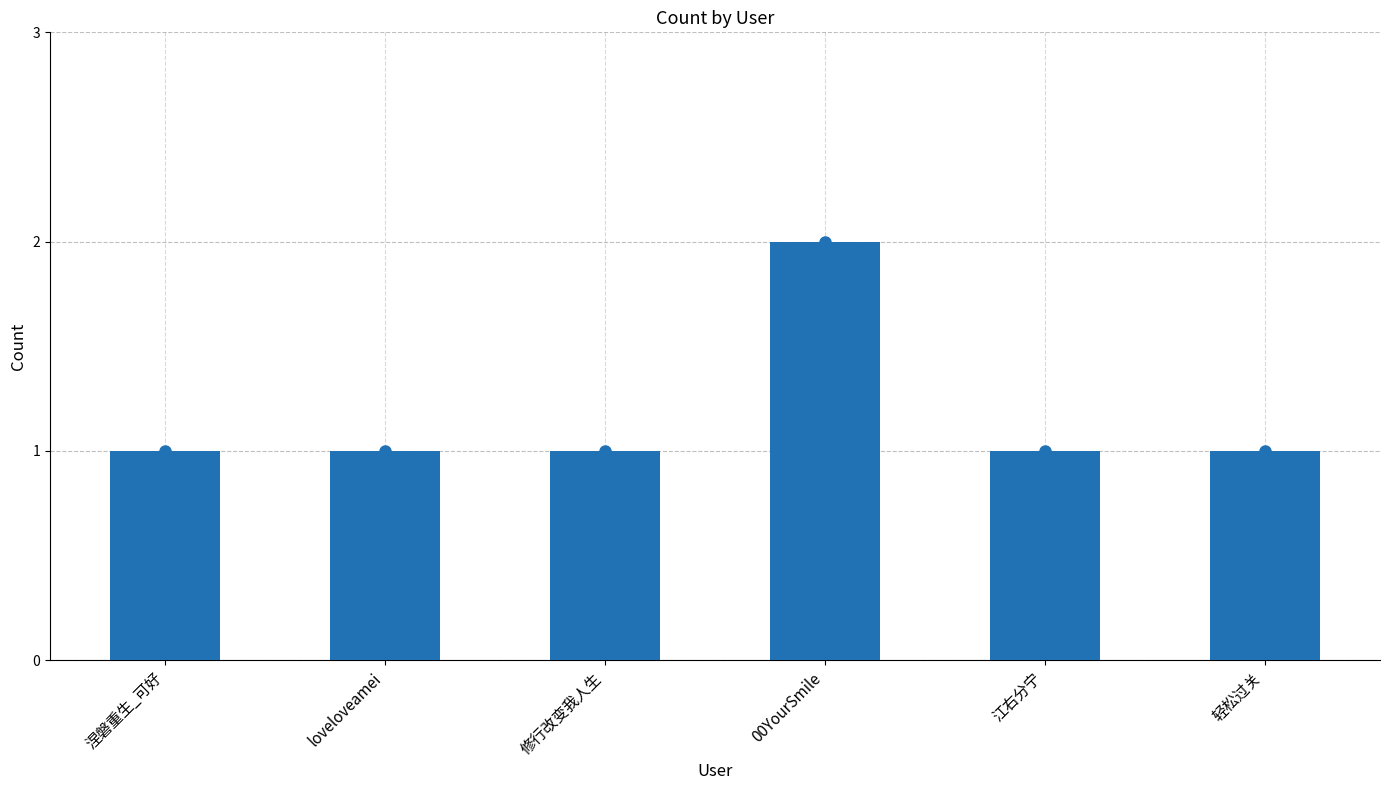

List the labels in order of value, smallest first.

涅磐重生_可好, loveloveamei, 修行改变我人生, 江右分宁, 轻松过关, 00YourSmile